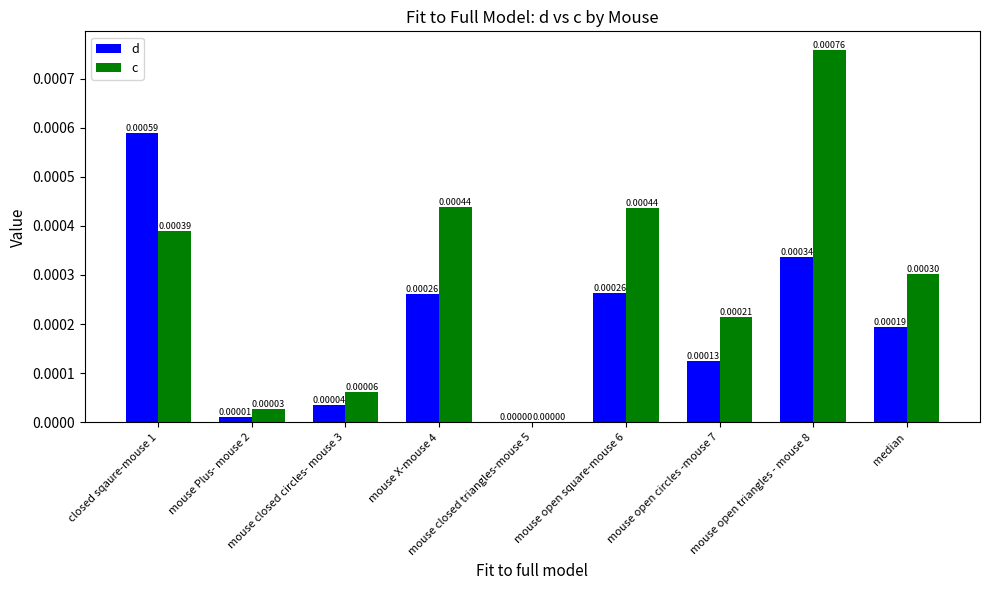

How many groups of bars are there?

9